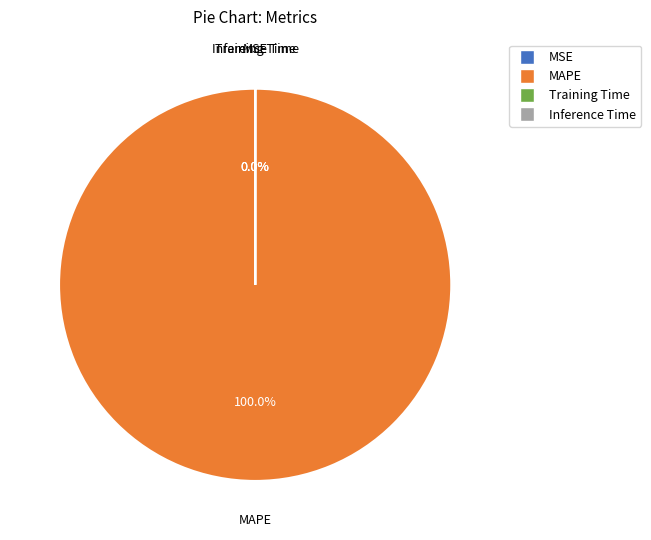

To the nearest percent, what is the difference between the largest and smallest slice percentages?

100%